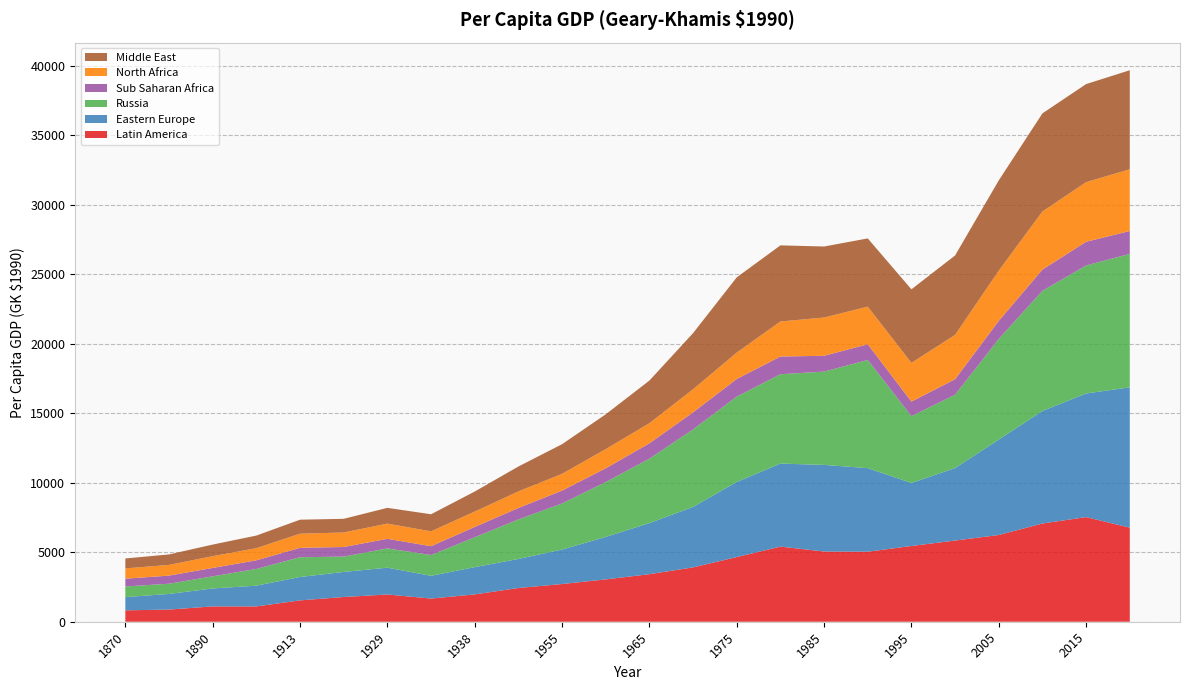

Reading left to right, list all the values displayed in this chart.

Latin America: 819.2	875.3	1101.0	1101.9	1534.5	1778.9	1960.1	1666.2	1963.5	2425.5	2712.3	3044.8	3419.0	3908.0	4650.4	5402.7	5048.8	5034.6	5447.7	5838.5	6237.0	7063.5	7524.3	6763.7
Eastern Europe: 953.5	1122.9	1291.7	1492.0	1680.5	1801.9	1927.3	1636.3	1960.8	2088.4	2478.6	3055.4	3672.4	4345.6	5402.7	5970.0	6229.7	6011.0	4529.7	5214.1	6861.9	8091.4	8891.0	10092.1
Russia: 761.9	735.5	871.4	1202.7	1422.3	1104.3	1385.9	1493.1	2149.7	2841.5	3312.8	3945.3	4633.7	5575.0	6134.7	6427.2	6708.5	7779.0	4806.0	5270.0	7237.0	8641.0	9205.0	9598.8
Sub Saharan Africa: 561.6	583.0	604.0	620.3	676.2	689.6	689.4	636.3	741.1	826.3	927.0	989.3	1103.9	1230.9	1267.9	1273.3	1138.4	1129.7	1046.1	1120.8	1300.2	1530.1	1704.7	1645.5
North Africa: 739.6	771.3	844.7	874.3	1018.3	1043.0	1093.9	1068.6	1106.1	1190.7	1205.5	1379.3	1448.6	1659.2	1901.1	2519.1	2752.2	2705.5	2786.2	3187.0	3612.5	4178.7	4286.9	4438.9
Middle East: 714.2	751.8	835.8	905.0	1005.9	983.3	1133.4	1227.8	1441.3	1790.2	2131.5	2503.0	3065.9	4036.3	5409.7	5473.7	5106.8	4906.2	5290.2	5711.7	6489.2	7055.3	7052.9	7121.5